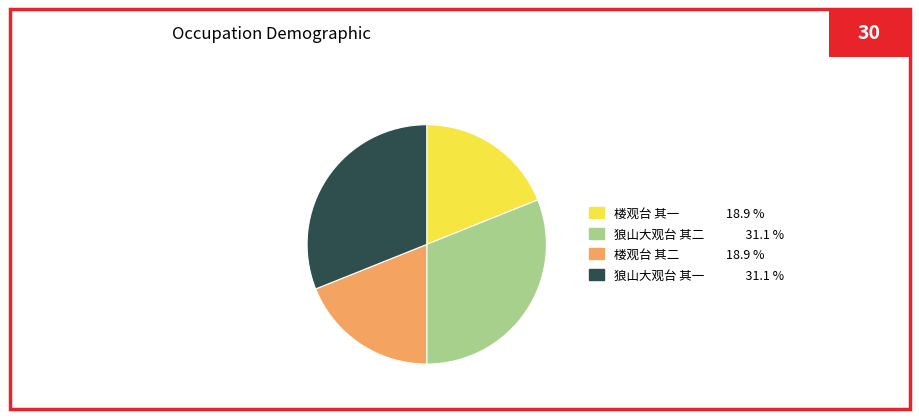

Approximately how many times larger is the value at 楼观台 其二 compared to 狼山大观台 其一?

0.6